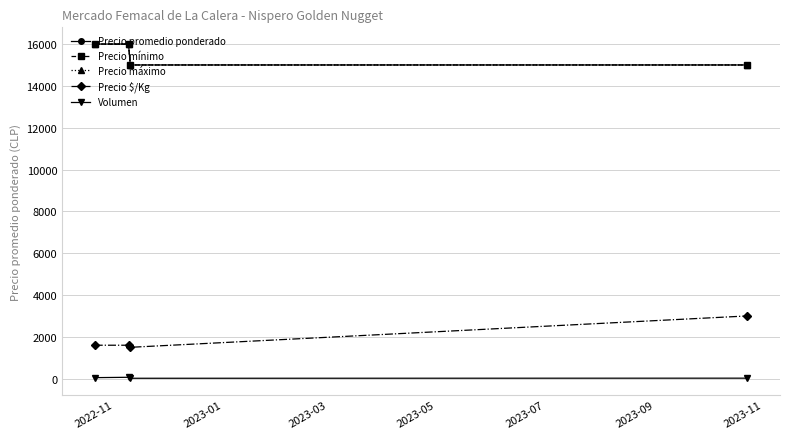

Does the chart have visible grid lines?

Yes